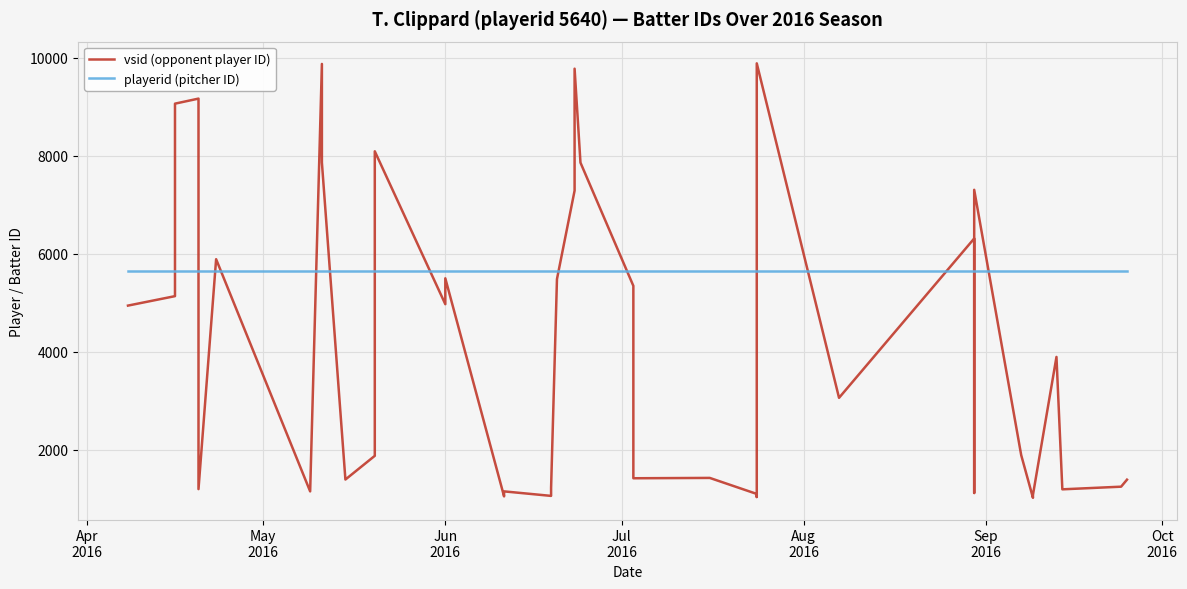

How many times do playerid (pitcher ID) and vsid (opponent player ID) cross each other?

16